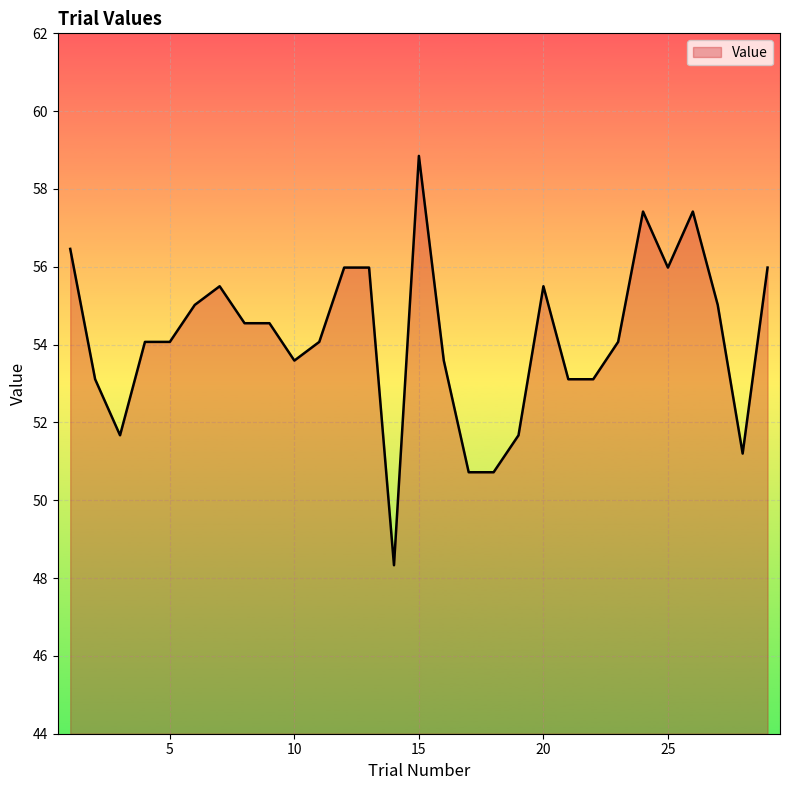

What is the minimum value shown in the chart?

48.3